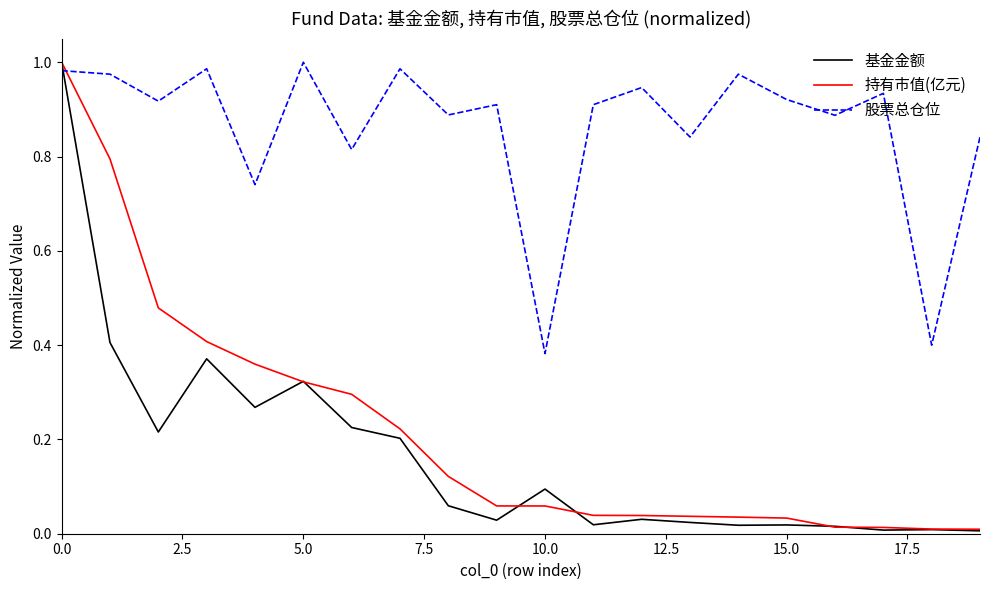

Which series has the widest spread of values?

基金金额